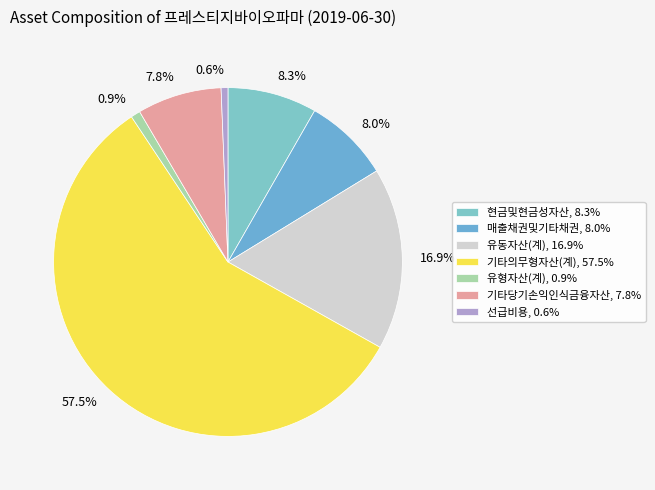

What is the change in value from 유동자산(계) to 기타당기손익인식금융자산?

-10771363000